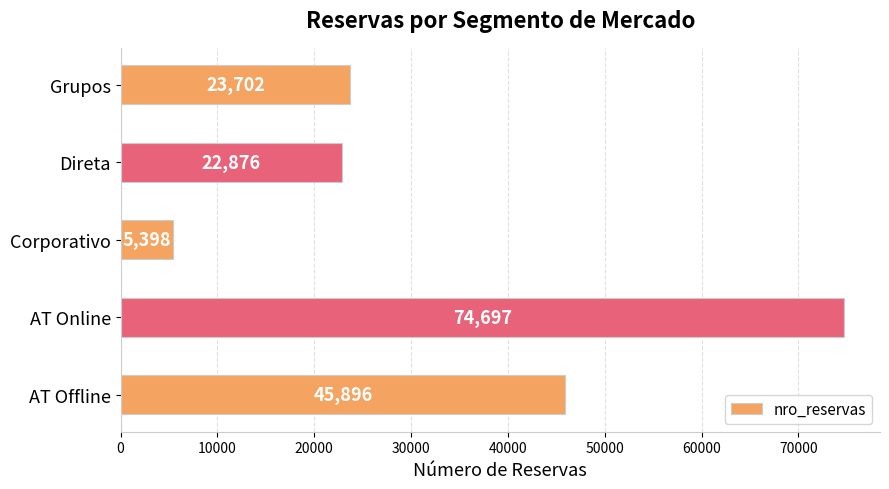

What is the sum of all values?

172569